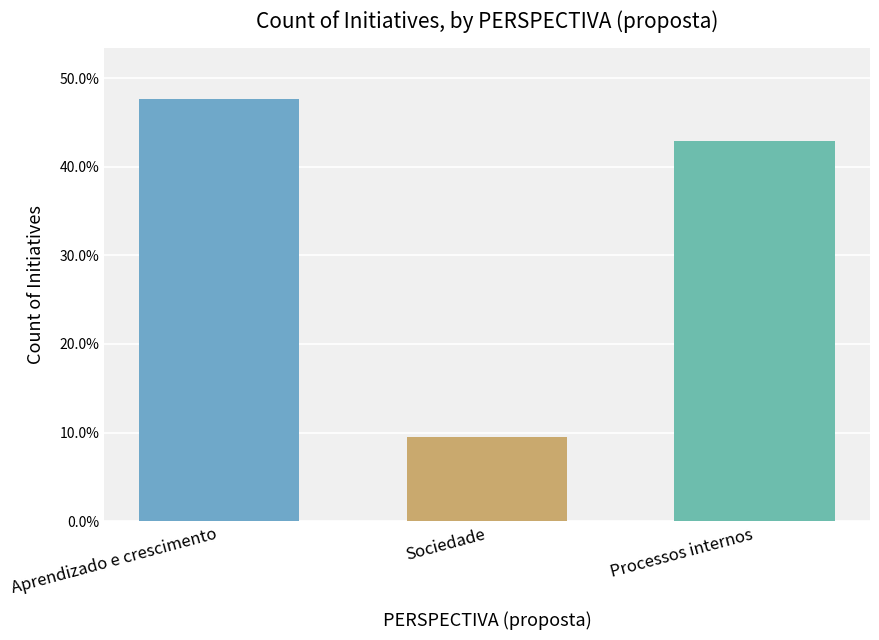

What is the label of the 2nd bar from the right?

Sociedade